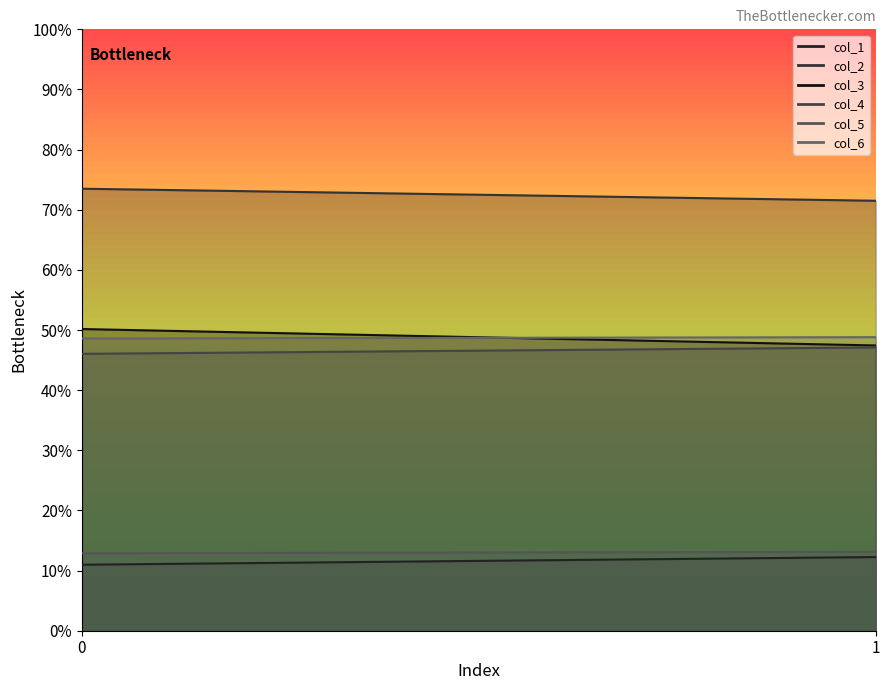

The col_5 series shows 8.2 at 0. True or false?

False